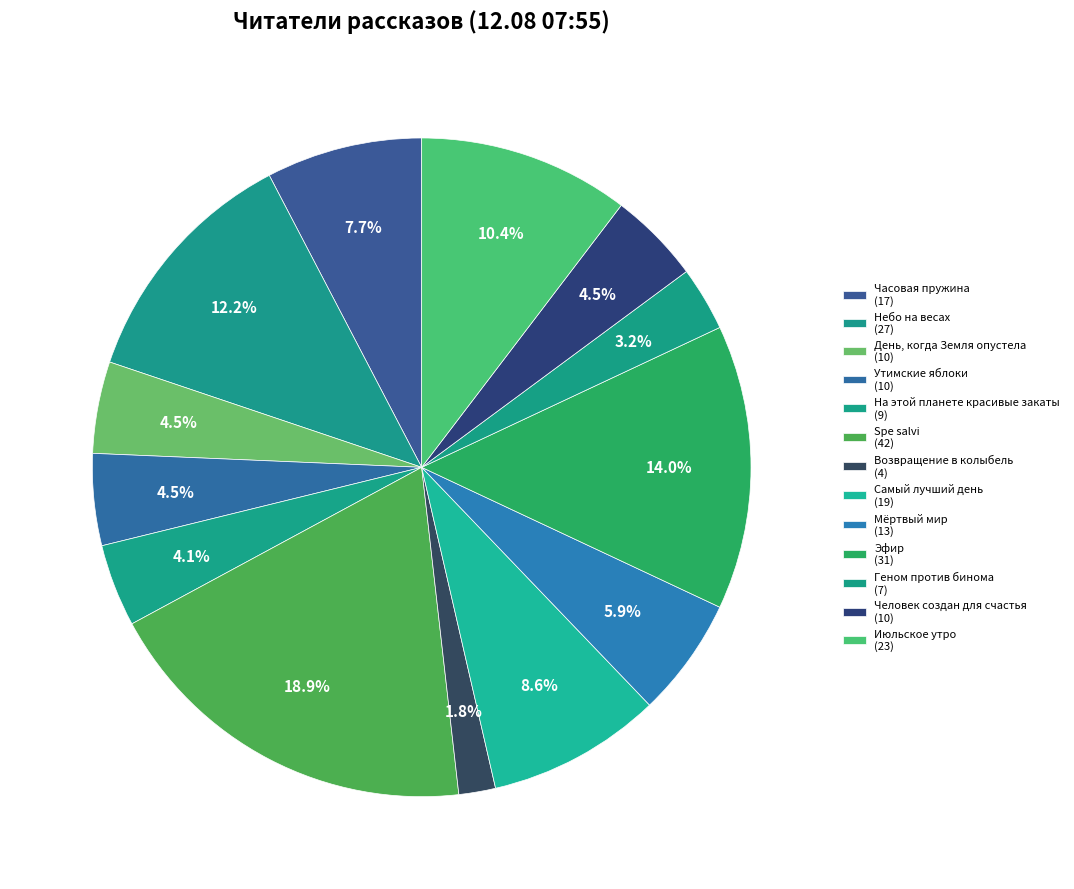

What percentage is the Июльское утро slice, to the nearest percent?

10%